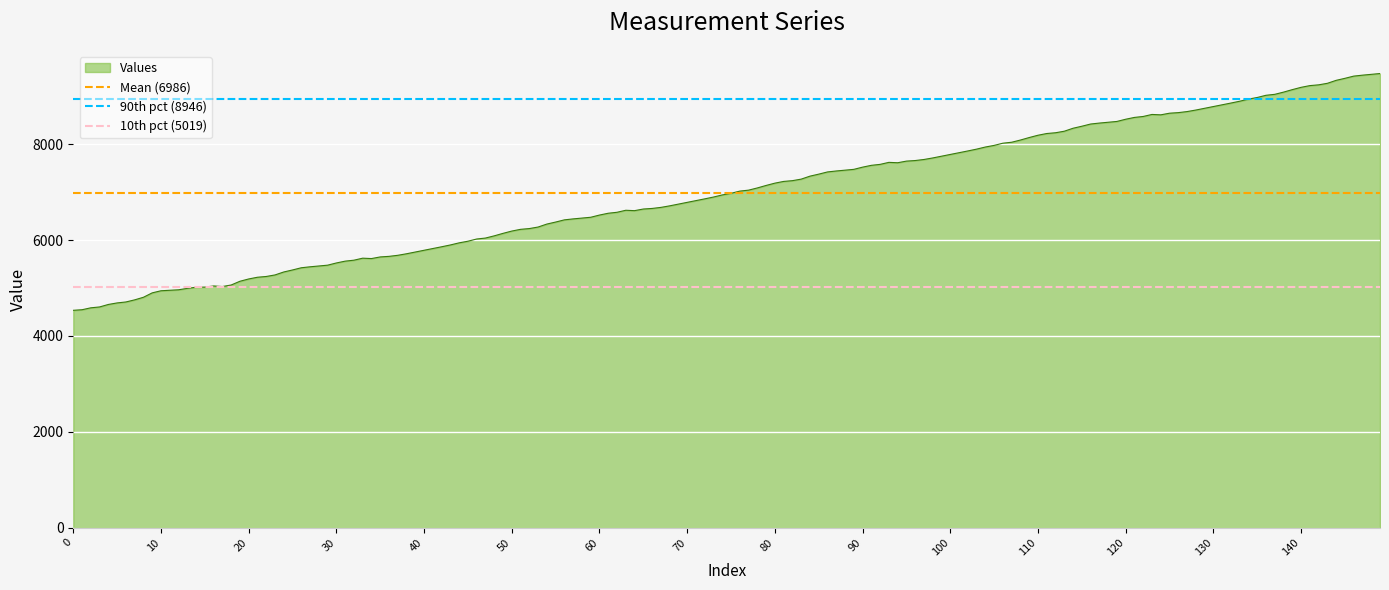

Is the value of 90th pct (8946) at 0 greater than the value of Mean (6986) at 0?

Yes